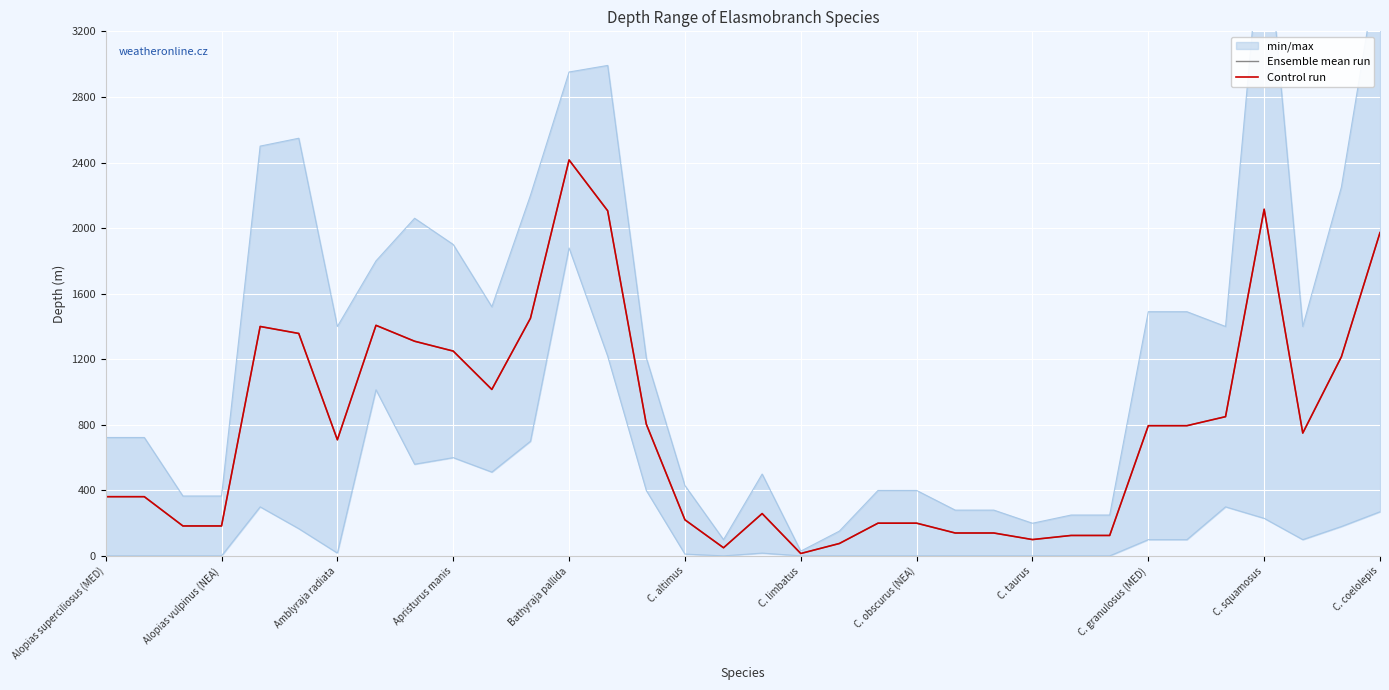

What is the highest value of the Ensemble mean run series?

2415.5